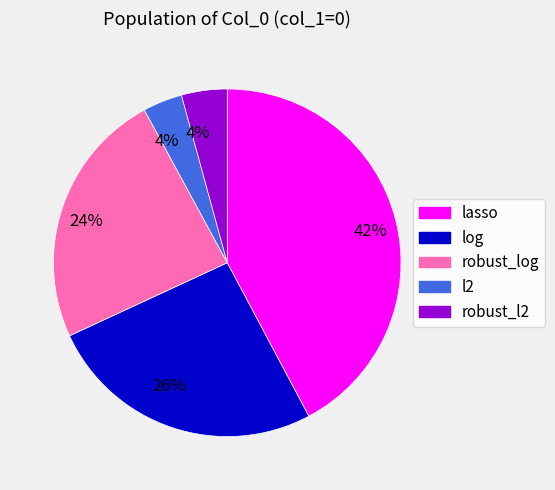

What is the largest slice in the pie chart?

lasso